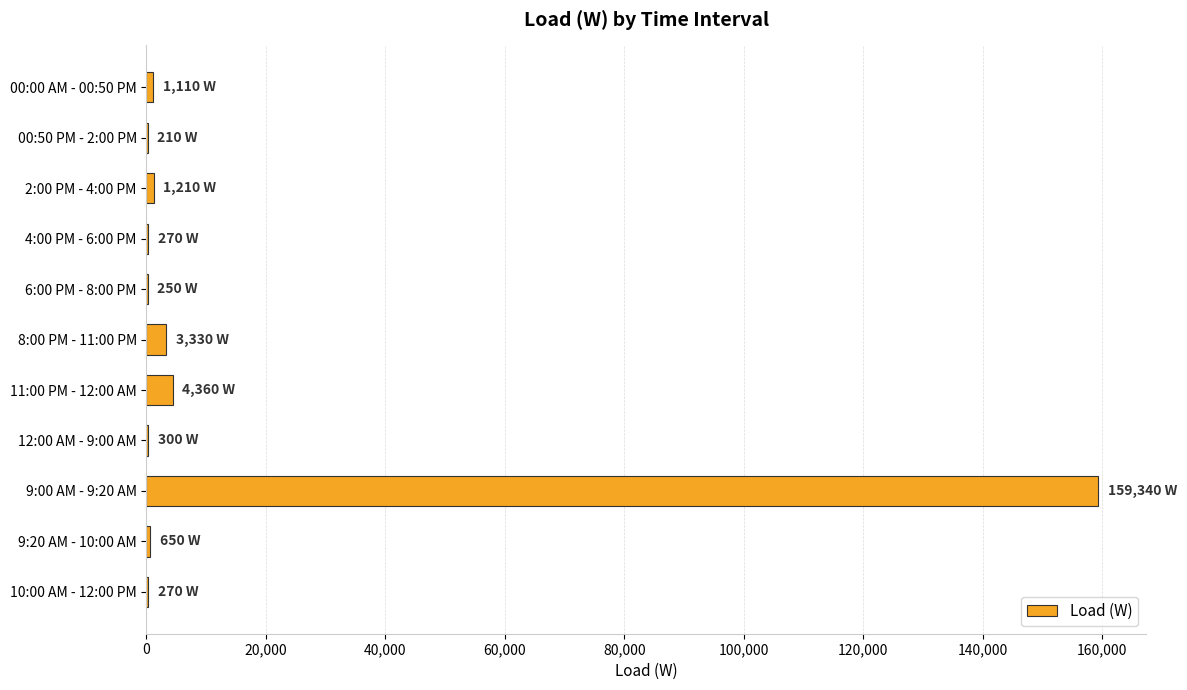

How many series are shown in this chart?

1